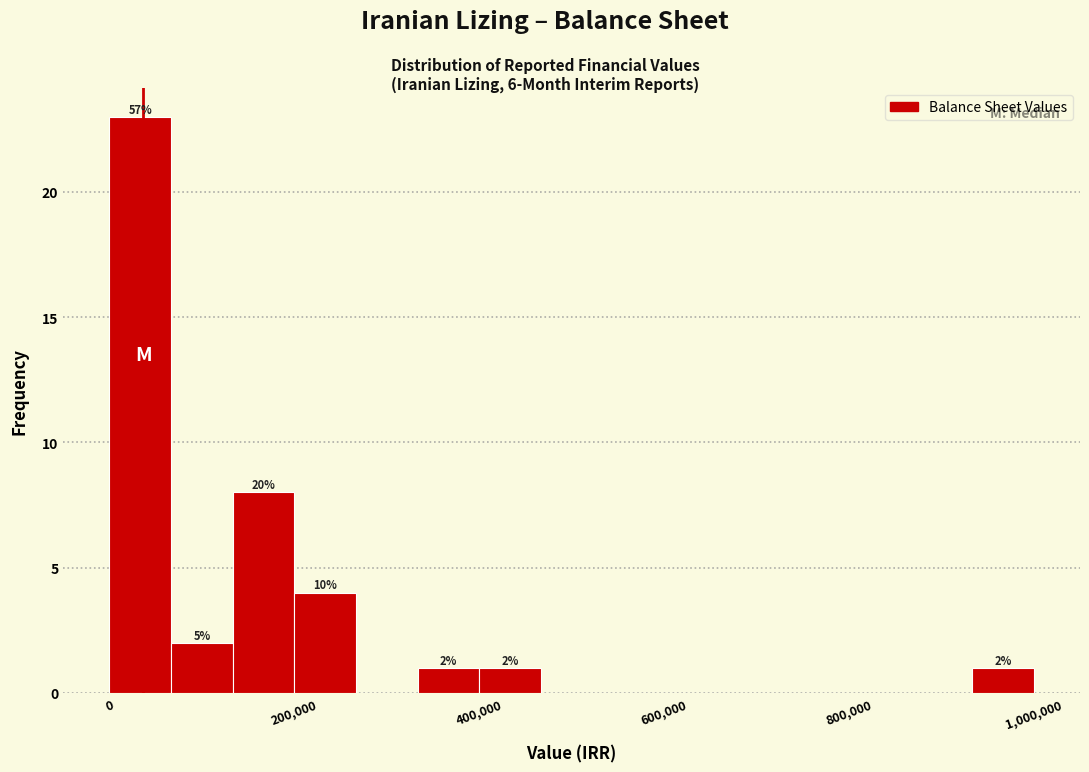

Read against the x-axis, roughly where is the centre of the tallest bar?

40000